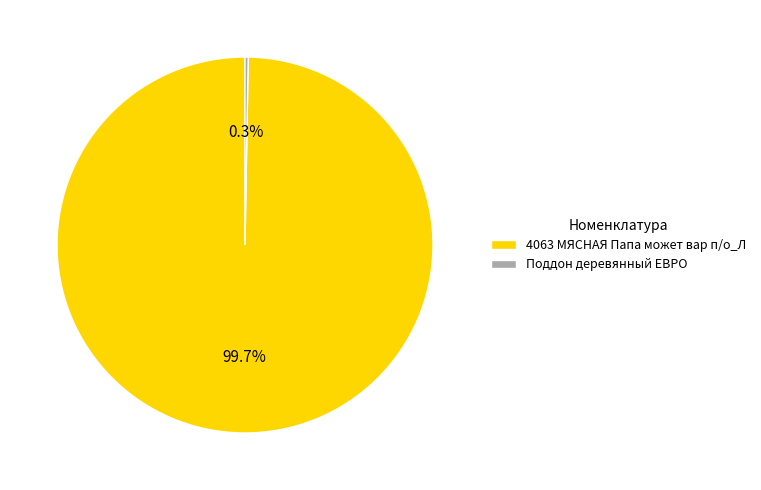

What portion of the pie excludes 4063 МЯСНАЯ Папа может вар п/о_Л?

0.3%